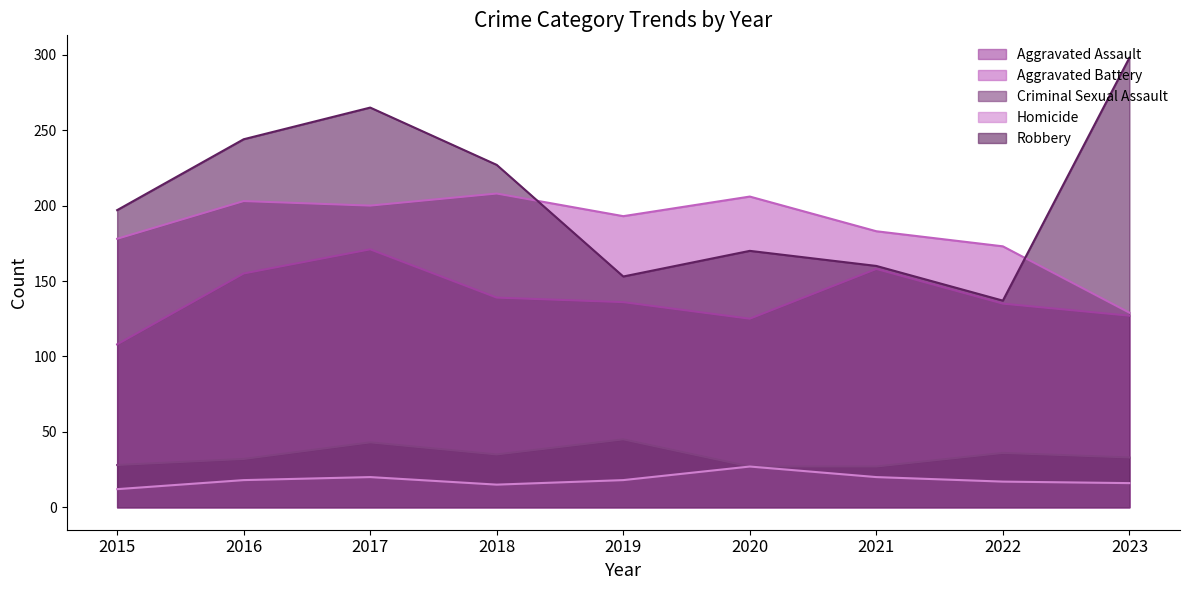

True or false: Homicide and Criminal Sexual Assault cross at least once.

False